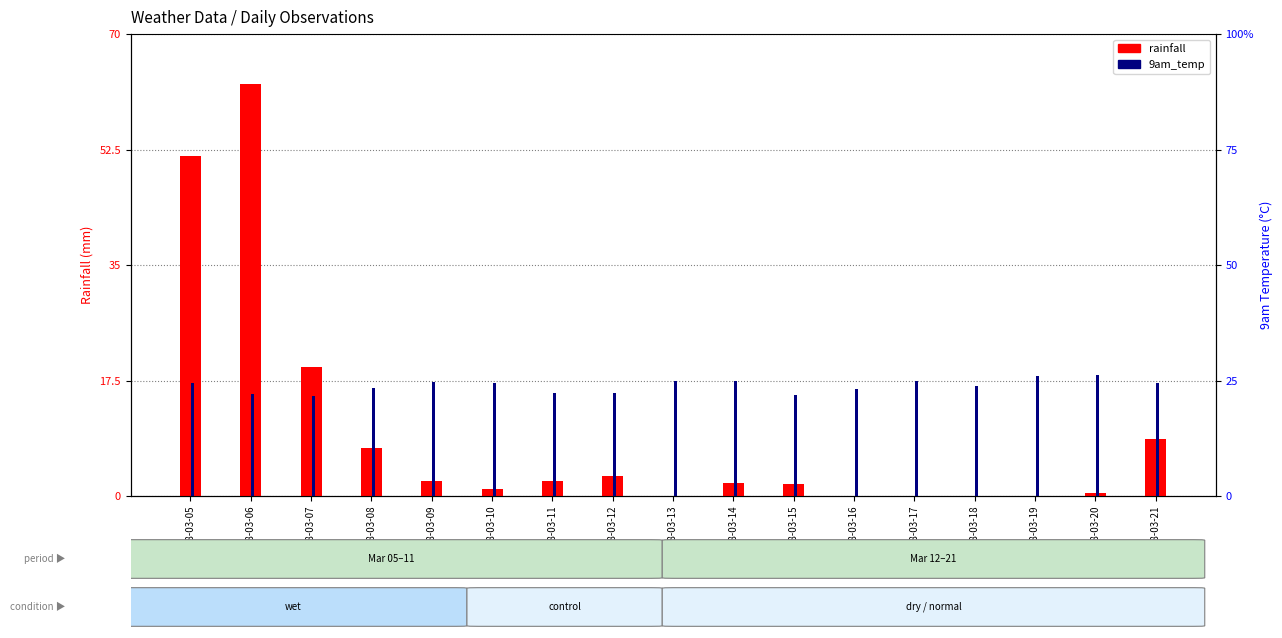

Which series has the largest total across all categories?

9am_temp